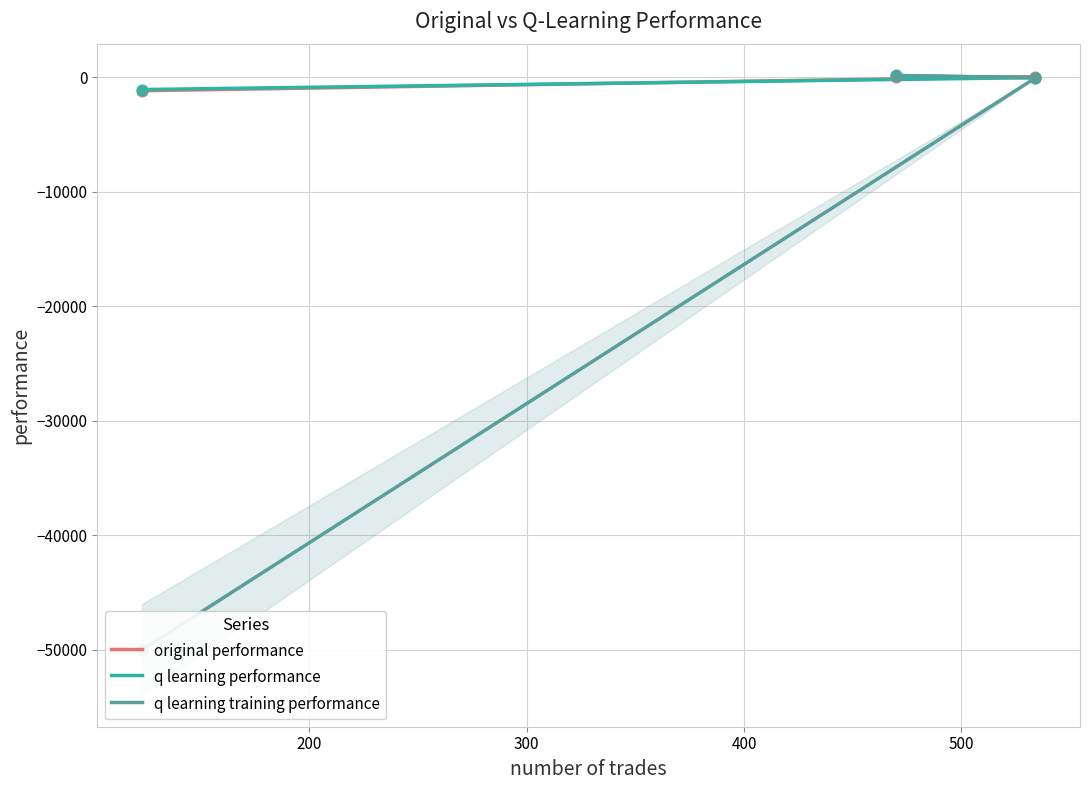

At how many categories does at least one series exceed -33443?

3